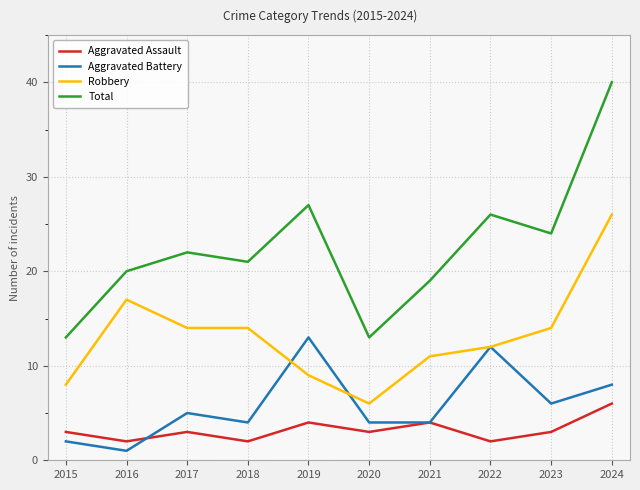

At which category is the sum across all series the highest?

2024